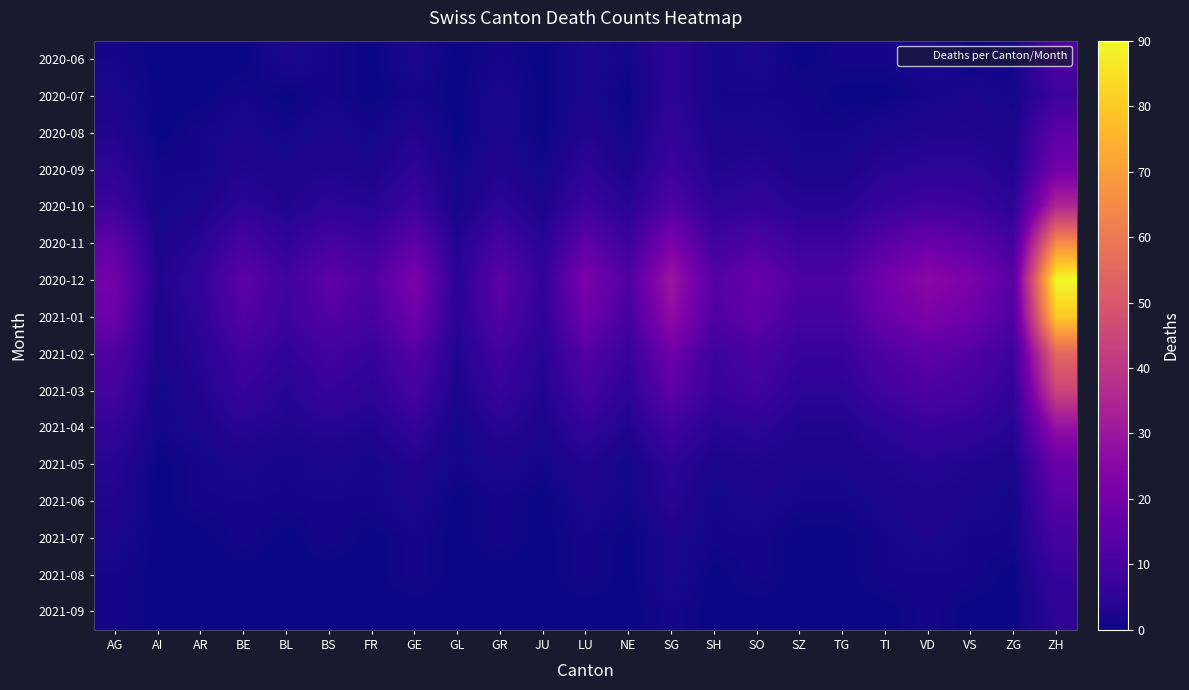

At which category is the sum across all series the highest?

ZH